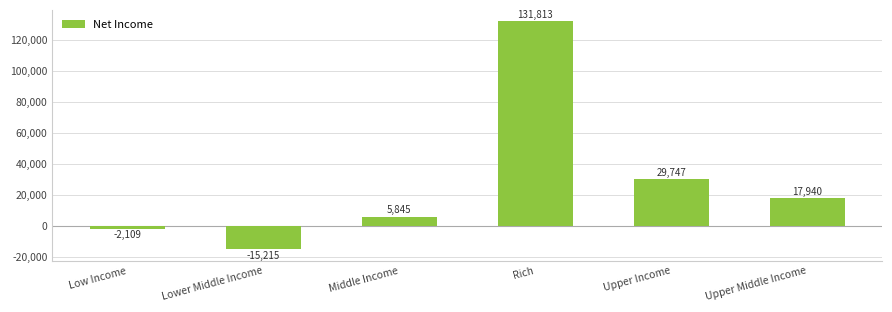

Rank the categories by value from highest to lowest.

Rich, Upper Income, Upper Middle Income, Middle Income, Low Income, Lower Middle Income